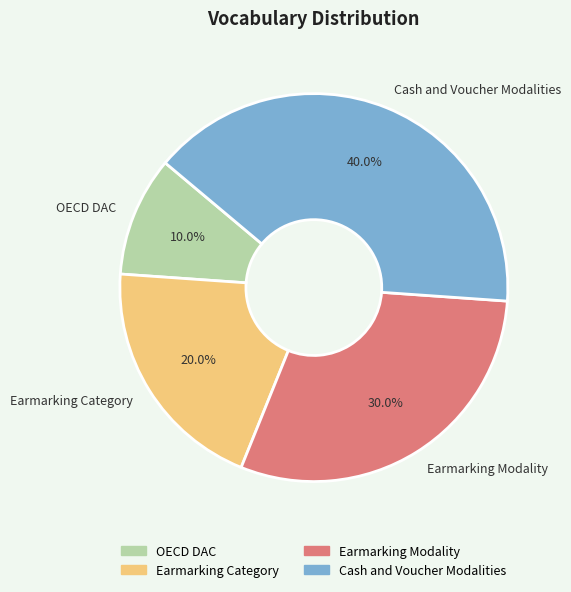

Does any single category account for the majority?

No